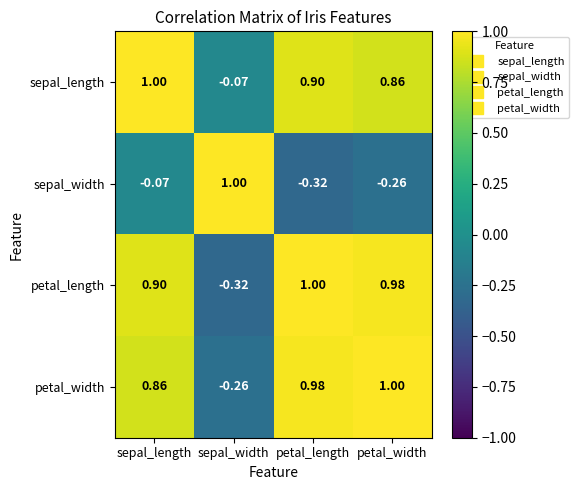

Between sepal_width and petal_width, which series saw the biggest shift?

petal_length